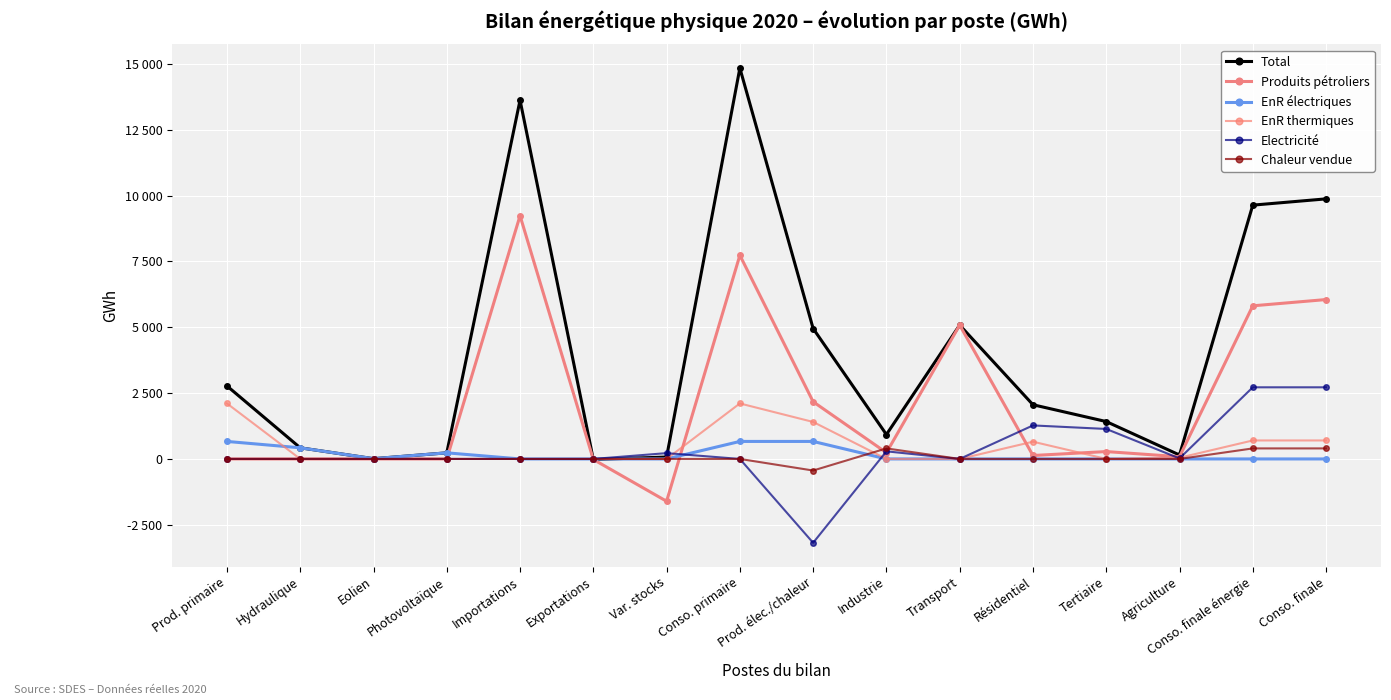

How many values in the EnR électriques series exceed 0?

6